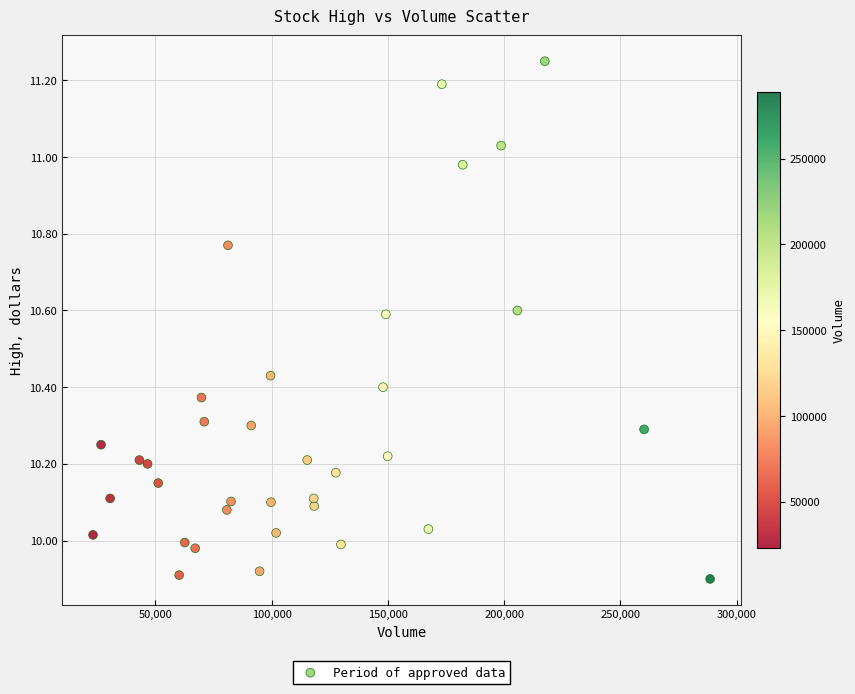

What is the range of Y values (max minus min)?

1.4